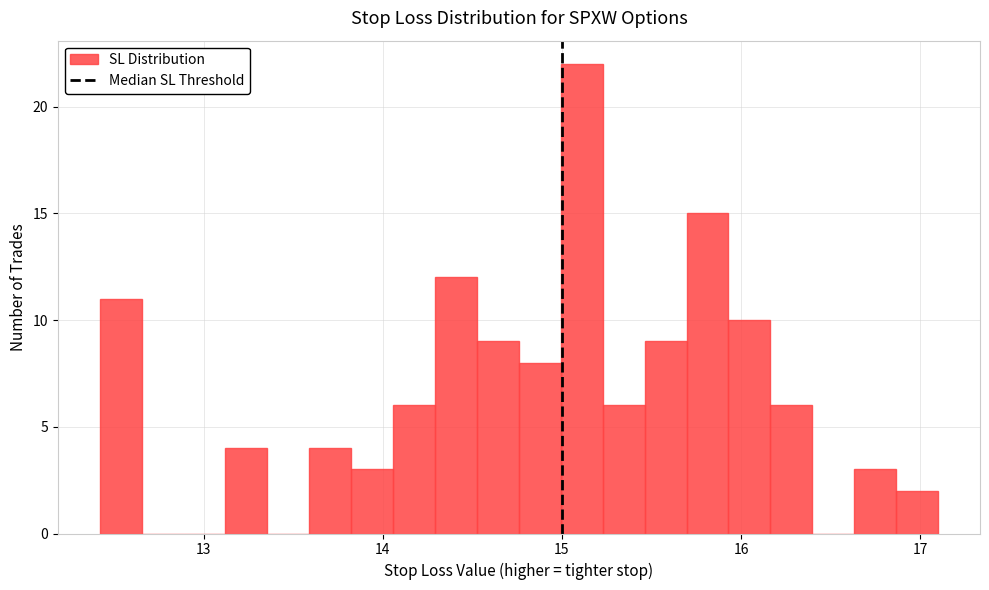

Read against the x-axis, roughly where is the centre of the tallest bar?

15.1